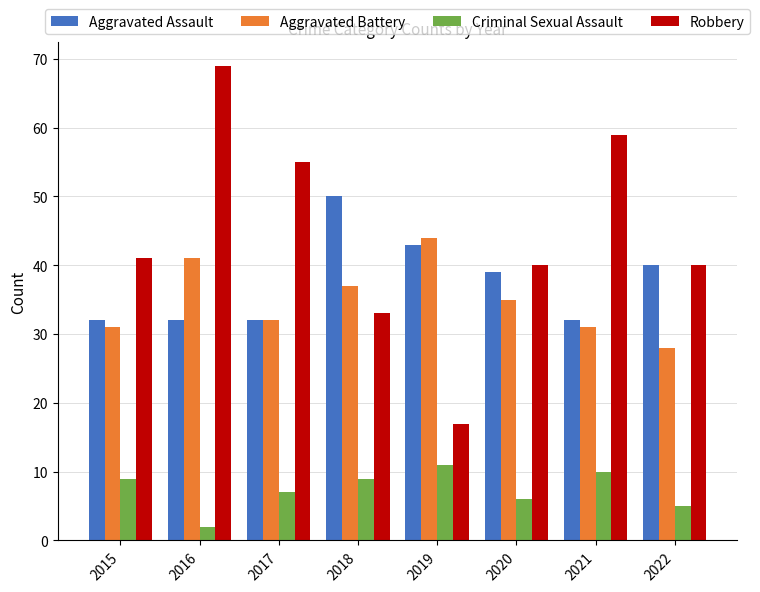

Reading right to left, transcribe all the data shown in this chart.

Aggravated Assault: 40	32	39	43	50	32	32	32
Aggravated Battery: 28	31	35	44	37	32	41	31
Criminal Sexual Assault: 5	10	6	11	9	7	2	9
Robbery: 40	59	40	17	33	55	69	41